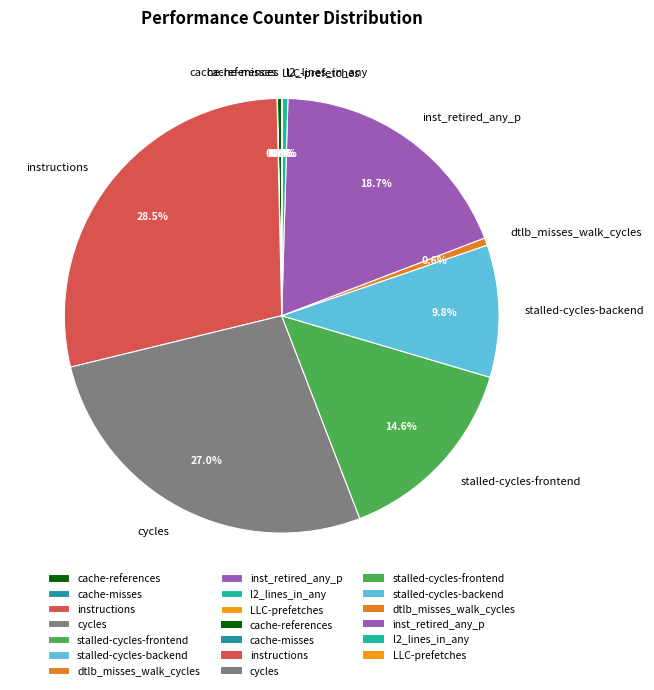

Which has a higher value, stalled-cycles-frontend or cycles?

cycles